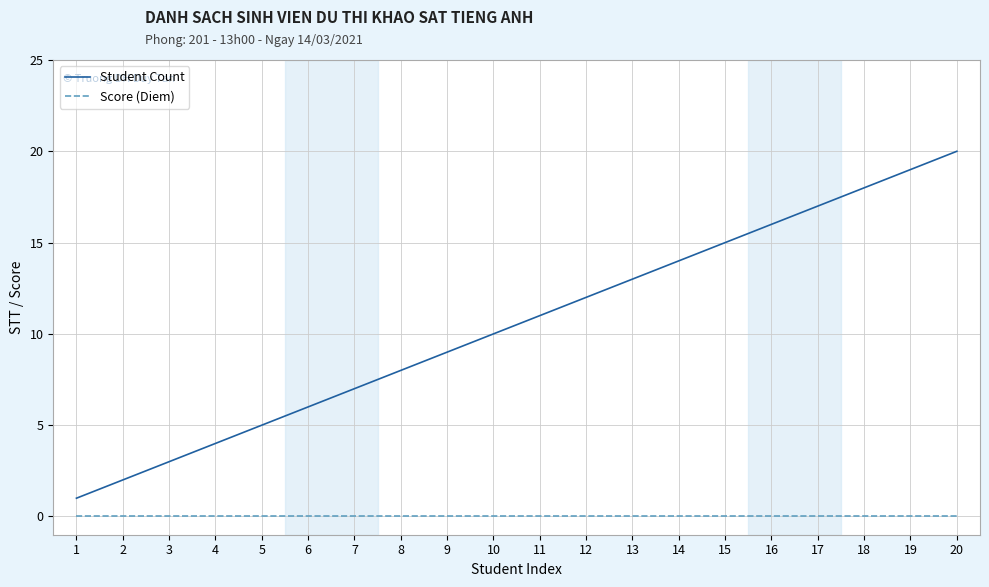

At which category does the chart reach its peak across all series?

20